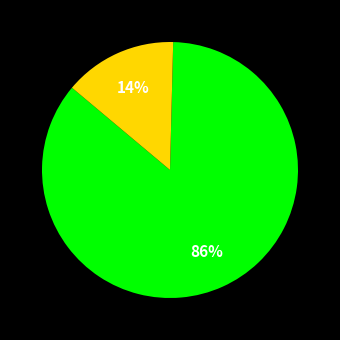

Count the number of slices in the pie.

2